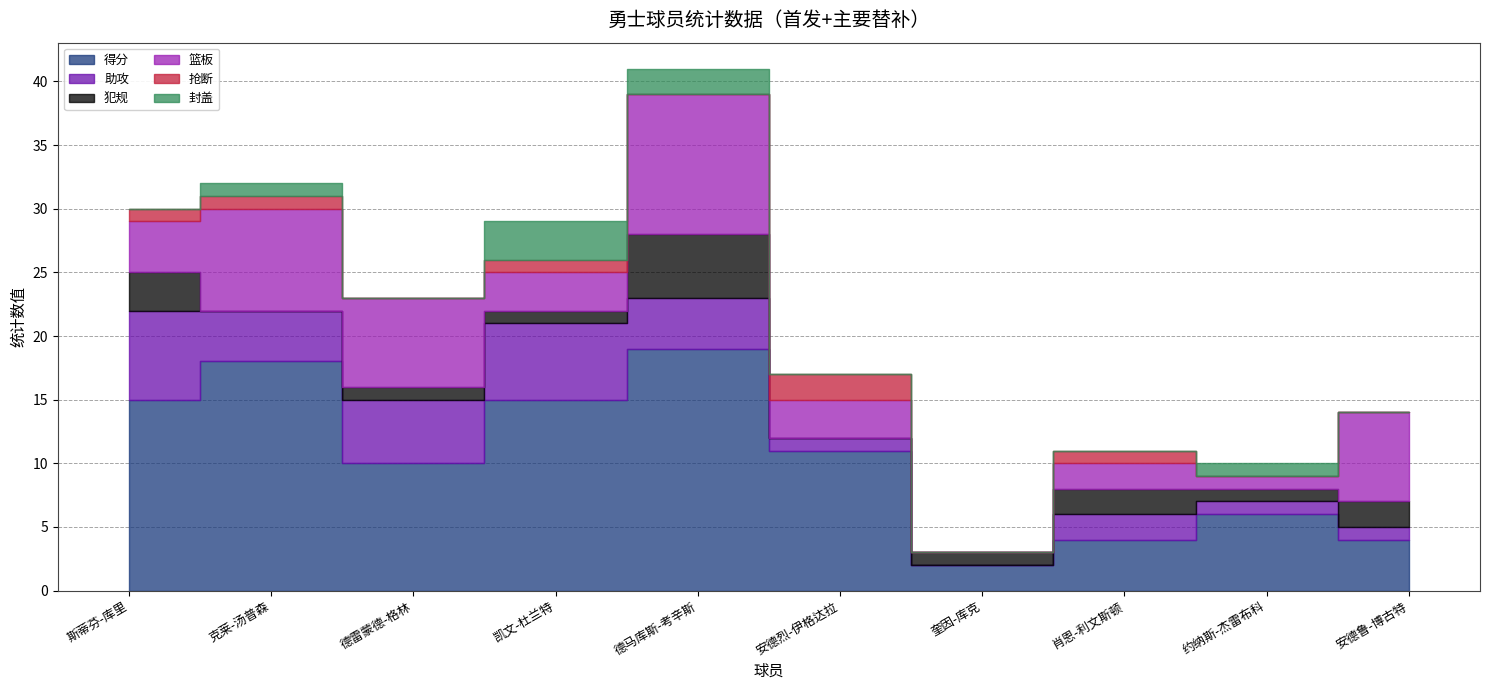

How many interior local valleys does the 抢断 series have?

3